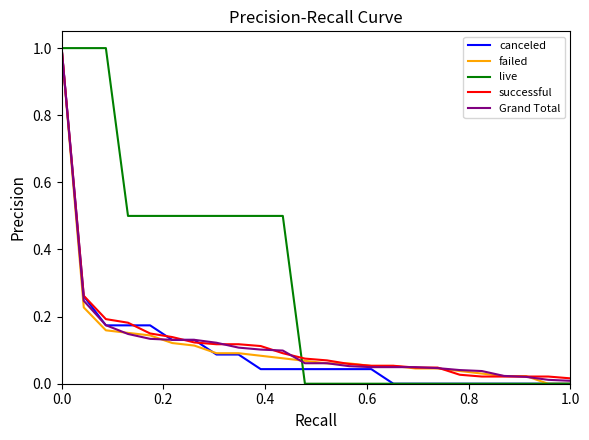

What is the maximum value shown in the chart?

1.0